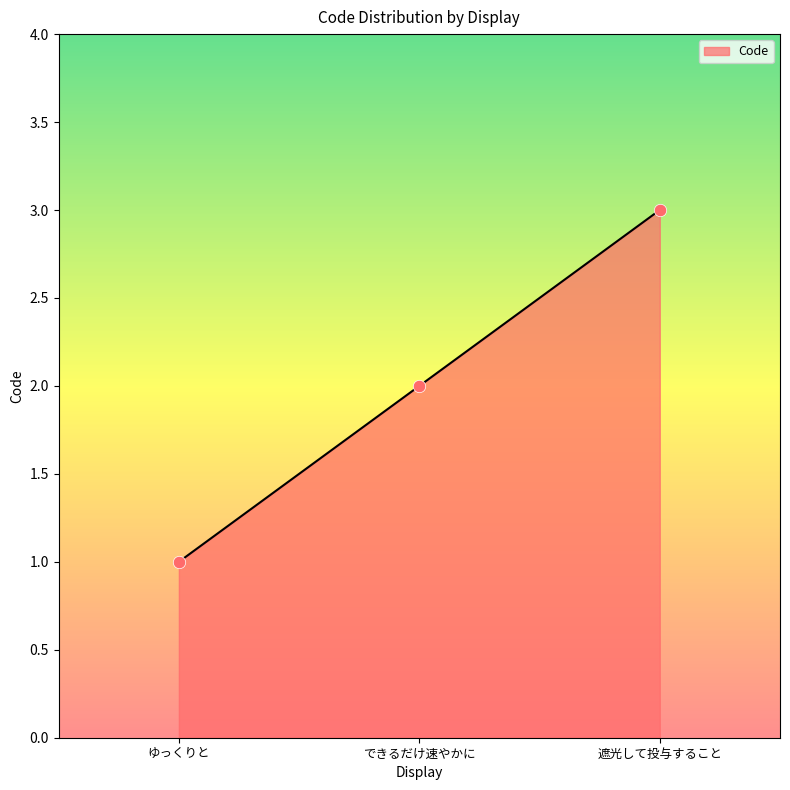

What is the change in value from できるだけ速やかに to 遮光して投与すること?

+1